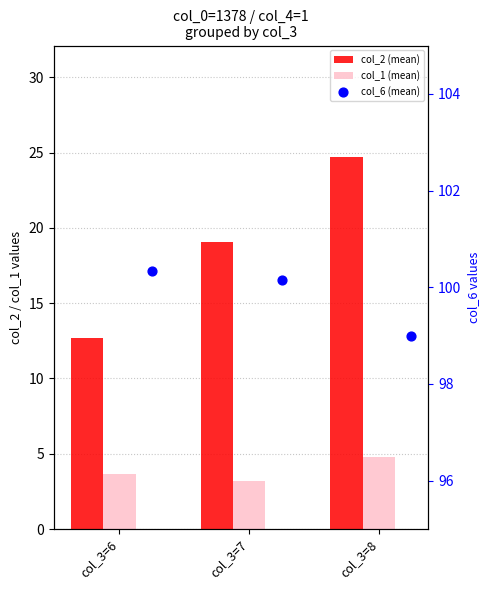

Which series contains the lowest Y value?

col_1 (mean)